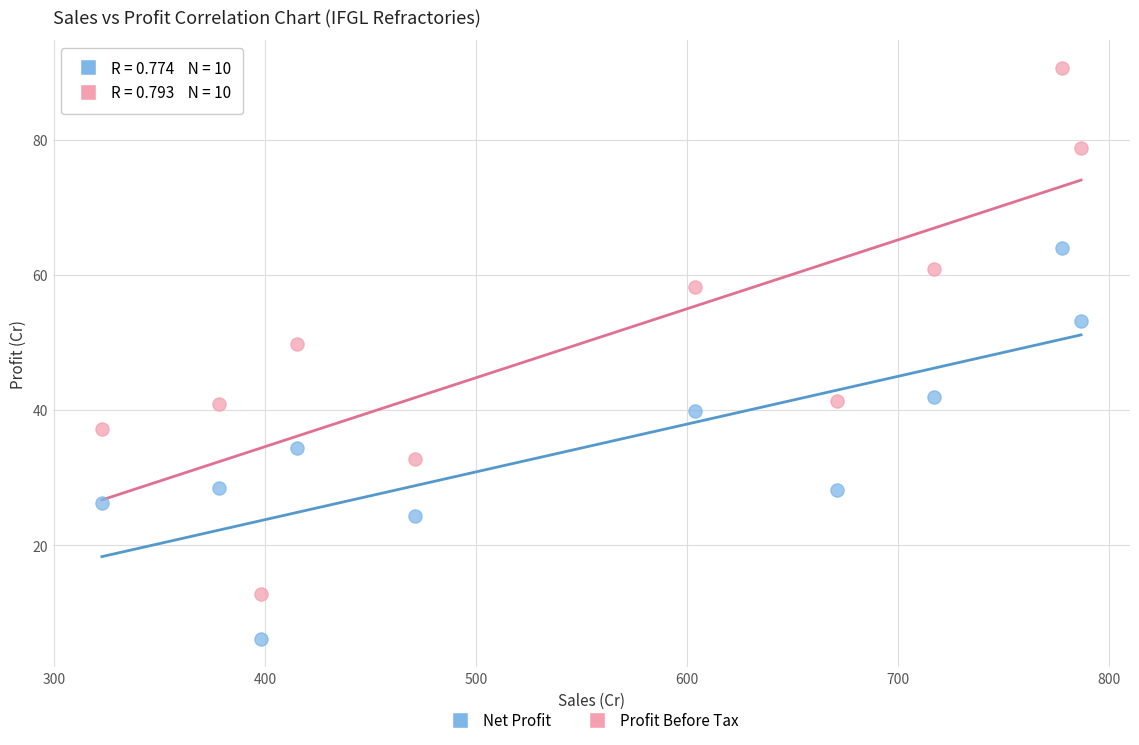

Across all data points, what is the range of X values (max minus min)?

464.1